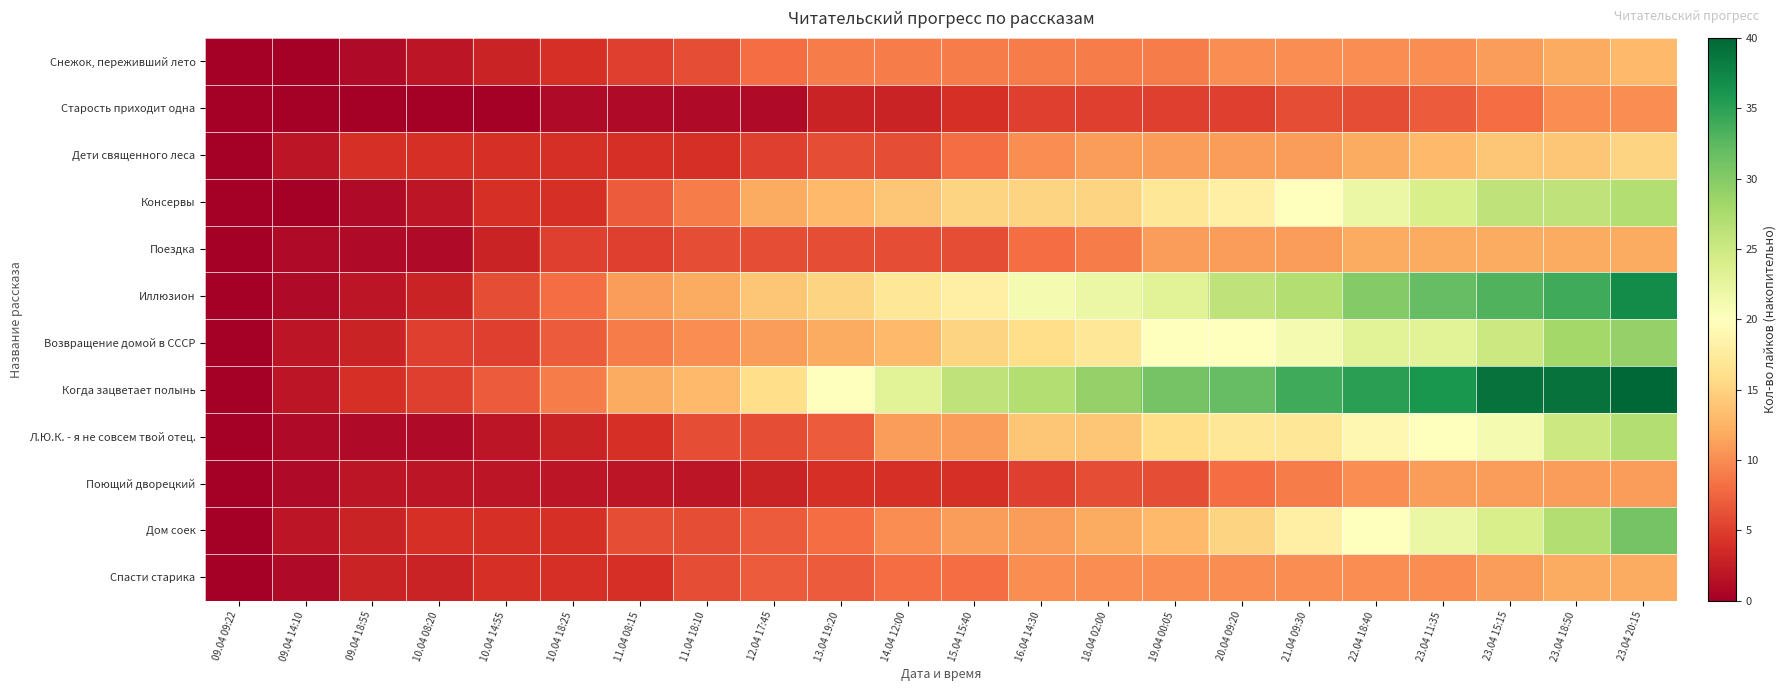

Reading right to left, what are all the values shown in this chart?

Снежок, переживший лето: 23.04 20:15=13	23.04 18:50=12	23.04 15:15=11	23.04 11:35=10	22.04 18:40=10	21.04 09:30=10	20.04 09:20=10	19.04 00:05=9	18.04 02:00=9	16.04 14:30=9	15.04 15:40=9	14.04 12:00=9	13.04 19:20=9	12.04 17:45=8	11.04 18:10=6	11.04 08:15=5	10.04 18:25=4	10.04 14:55=3	10.04 08:20=2	09.04 18:55=1	09.04 14:10=0	09.04 09:22=0
Старость приходит одна: 23.04 20:15=10	23.04 18:50=10	23.04 15:15=8	23.04 11:35=7	22.04 18:40=6	21.04 09:30=6	20.04 09:20=5	19.04 00:05=5	18.04 02:00=5	16.04 14:30=5	15.04 15:40=4	14.04 12:00=3	13.04 19:20=3	12.04 17:45=1	11.04 18:10=1	11.04 08:15=1	10.04 18:25=1	10.04 14:55=0	10.04 08:20=0	09.04 18:55=0	09.04 14:10=0	09.04 09:22=0
Дети священного леса: 23.04 20:15=15	23.04 18:50=14	23.04 15:15=14	23.04 11:35=13	22.04 18:40=12	21.04 09:30=11	20.04 09:20=11	19.04 00:05=11	18.04 02:00=11	16.04 14:30=10	15.04 15:40=8	14.04 12:00=6	13.04 19:20=6	12.04 17:45=5	11.04 18:10=4	11.04 08:15=4	10.04 18:25=4	10.04 14:55=4	10.04 08:20=4	09.04 18:55=4	09.04 14:10=2	09.04 09:22=0
Консервы: 23.04 20:15=27	23.04 18:50=26	23.04 15:15=26	23.04 11:35=24	22.04 18:40=22	21.04 09:30=20	20.04 09:20=18	19.04 00:05=17	18.04 02:00=15	16.04 14:30=15	15.04 15:40=15	14.04 12:00=14	13.04 19:20=13	12.04 17:45=12	11.04 18:10=9	11.04 08:15=7	10.04 18:25=4	10.04 14:55=4	10.04 08:20=2	09.04 18:55=1	09.04 14:10=0	09.04 09:22=0
Поездка: 23.04 20:15=12	23.04 18:50=12	23.04 15:15=12	23.04 11:35=12	22.04 18:40=12	21.04 09:30=11	20.04 09:20=11	19.04 00:05=11	18.04 02:00=9	16.04 14:30=8	15.04 15:40=6	14.04 12:00=6	13.04 19:20=6	12.04 17:45=6	11.04 18:10=6	11.04 08:15=5	10.04 18:25=5	10.04 14:55=3	10.04 08:20=1	09.04 18:55=1	09.04 14:10=1	09.04 09:22=0
Иллюзион: 23.04 20:15=37	23.04 18:50=34	23.04 15:15=33	23.04 11:35=32	22.04 18:40=30	21.04 09:30=27	20.04 09:20=26	19.04 00:05=23	18.04 02:00=22	16.04 14:30=21	15.04 15:40=18	14.04 12:00=17	13.04 19:20=15	12.04 17:45=14	11.04 18:10=12	11.04 08:15=11	10.04 18:25=8	10.04 14:55=6	10.04 08:20=3	09.04 18:55=2	09.04 14:10=1	09.04 09:22=0
Возвращение домой в СССР: 23.04 20:15=29	23.04 18:50=28	23.04 15:15=25	23.04 11:35=23	22.04 18:40=23	21.04 09:30=21	20.04 09:20=20	19.04 00:05=20	18.04 02:00=17	16.04 14:30=16	15.04 15:40=15	14.04 12:00=13	13.04 19:20=12	12.04 17:45=11	11.04 18:10=10	11.04 08:15=9	10.04 18:25=7	10.04 14:55=5	10.04 08:20=5	09.04 18:55=3	09.04 14:10=2	09.04 09:22=0
Когда зацветает полынь: 23.04 20:15=40	23.04 18:50=39	23.04 15:15=39	23.04 11:35=36	22.04 18:40=35	21.04 09:30=34	20.04 09:20=32	19.04 00:05=31	18.04 02:00=29	16.04 14:30=27	15.04 15:40=26	14.04 12:00=23	13.04 19:20=20	12.04 17:45=16	11.04 18:10=13	11.04 08:15=12	10.04 18:25=9	10.04 14:55=7	10.04 08:20=5	09.04 18:55=4	09.04 14:10=2	09.04 09:22=0
Л.Ю.К. - я не совсем твой отец.: 23.04 20:15=27	23.04 18:50=25	23.04 15:15=21	23.04 11:35=20	22.04 18:40=19	21.04 09:30=17	20.04 09:20=17	19.04 00:05=16	18.04 02:00=14	16.04 14:30=14	15.04 15:40=11	14.04 12:00=11	13.04 19:20=7	12.04 17:45=6	11.04 18:10=6	11.04 08:15=4	10.04 18:25=3	10.04 14:55=2	10.04 08:20=1	09.04 18:55=1	09.04 14:10=1	09.04 09:22=0
Поющий дворецкий: 23.04 20:15=11	23.04 18:50=11	23.04 15:15=11	23.04 11:35=11	22.04 18:40=10	21.04 09:30=9	20.04 09:20=8	19.04 00:05=6	18.04 02:00=6	16.04 14:30=5	15.04 15:40=4	14.04 12:00=4	13.04 19:20=4	12.04 17:45=3	11.04 18:10=2	11.04 08:15=2	10.04 18:25=2	10.04 14:55=2	10.04 08:20=2	09.04 18:55=2	09.04 14:10=1	09.04 09:22=0
Дом соек: 23.04 20:15=31	23.04 18:50=27	23.04 15:15=24	23.04 11:35=22	22.04 18:40=20	21.04 09:30=18	20.04 09:20=15	19.04 00:05=13	18.04 02:00=12	16.04 14:30=11	15.04 15:40=11	14.04 12:00=10	13.04 19:20=8	12.04 17:45=7	11.04 18:10=6	11.04 08:15=6	10.04 18:25=4	10.04 14:55=4	10.04 08:20=4	09.04 18:55=3	09.04 14:10=2	09.04 09:22=0
Спасти старика: 23.04 20:15=12	23.04 18:50=12	23.04 15:15=11	23.04 11:35=10	22.04 18:40=10	21.04 09:30=10	20.04 09:20=10	19.04 00:05=10	18.04 02:00=10	16.04 14:30=10	15.04 15:40=8	14.04 12:00=8	13.04 19:20=7	12.04 17:45=7	11.04 18:10=6	11.04 08:15=4	10.04 18:25=4	10.04 14:55=4	10.04 08:20=3	09.04 18:55=3	09.04 14:10=1	09.04 09:22=0